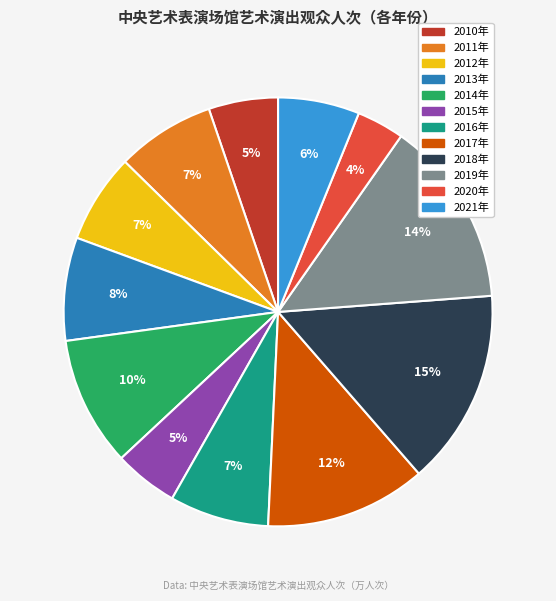

Is there any slice that represents more than half of the pie?

No